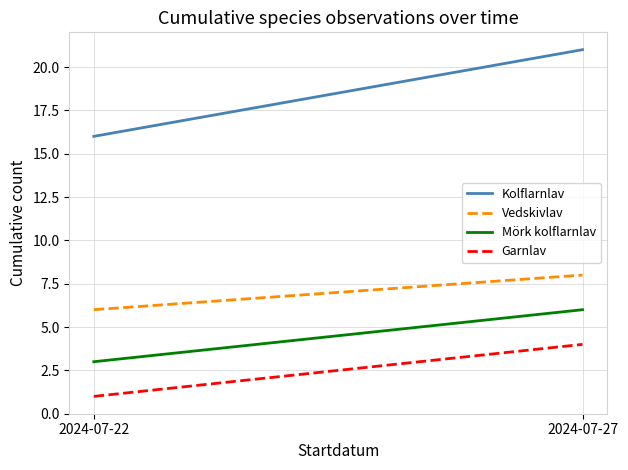

Reading left to right, extract all data points from this chart.

Kolflarnlav: 16	21
Vedskivlav: 6	8
Mörk kolflarnlav: 3	6
Garnlav: 1	4